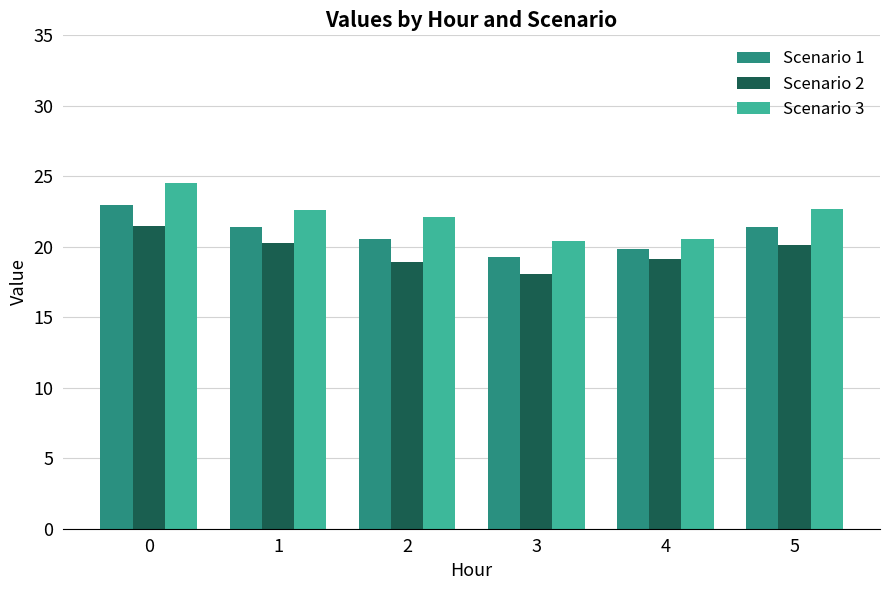

Rank the series by their average value, from highest to lowest.

Scenario 3, Scenario 1, Scenario 2